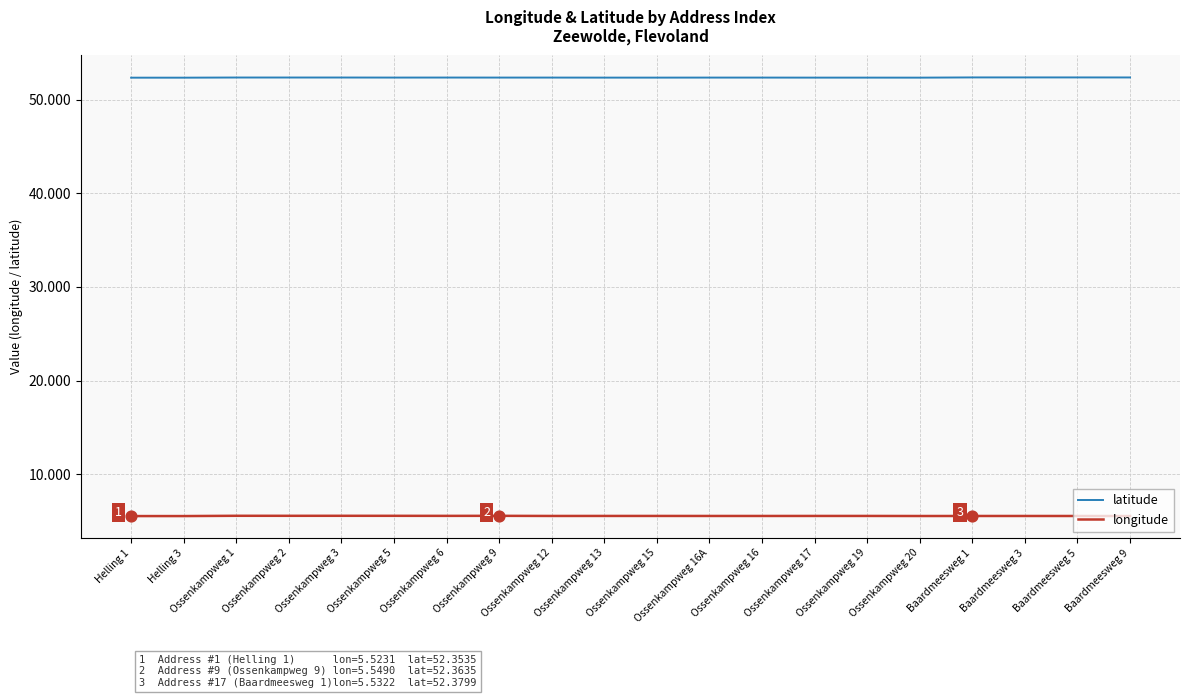

At how many categories does at least one series exceed 36?

20